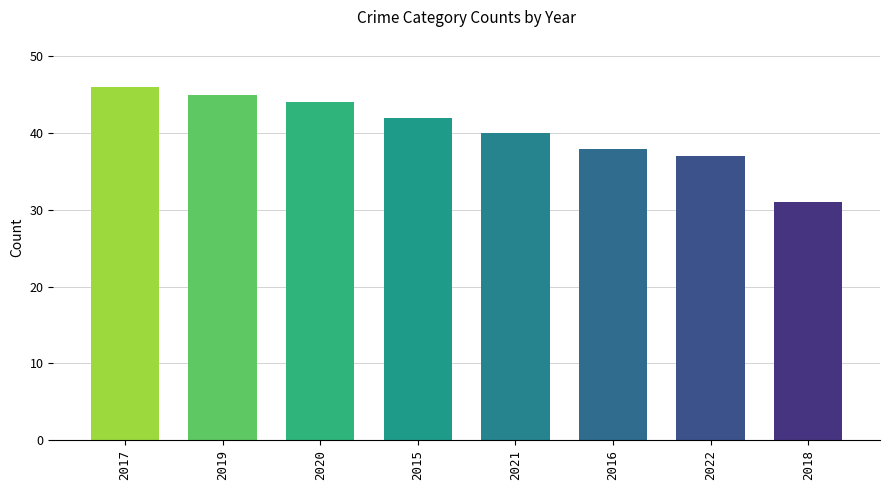

What is the difference between the maximum and minimum values?

15